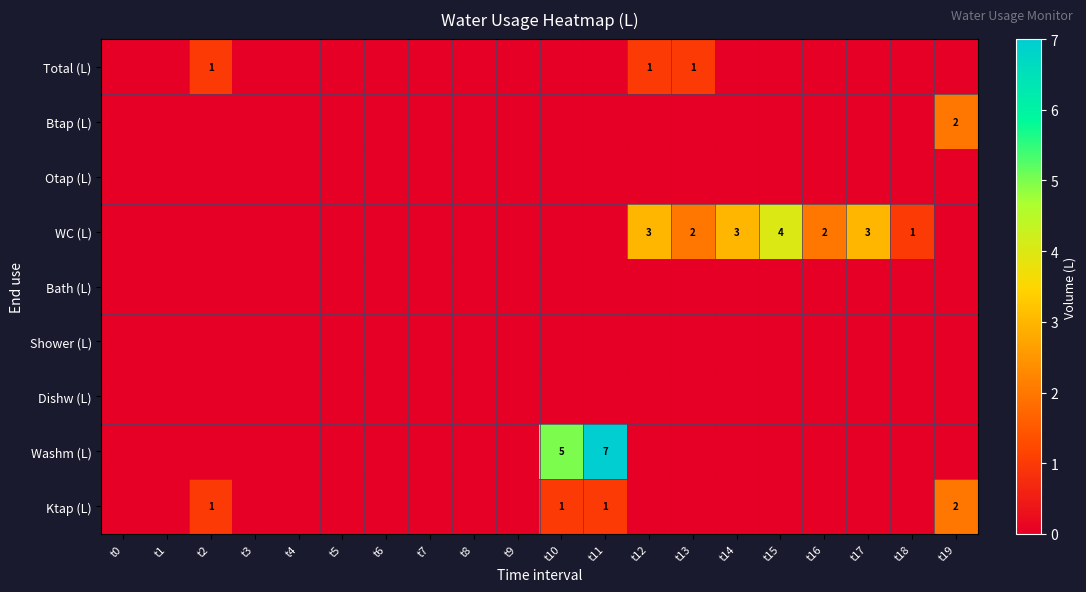

How many distinct data groups are displayed?

9